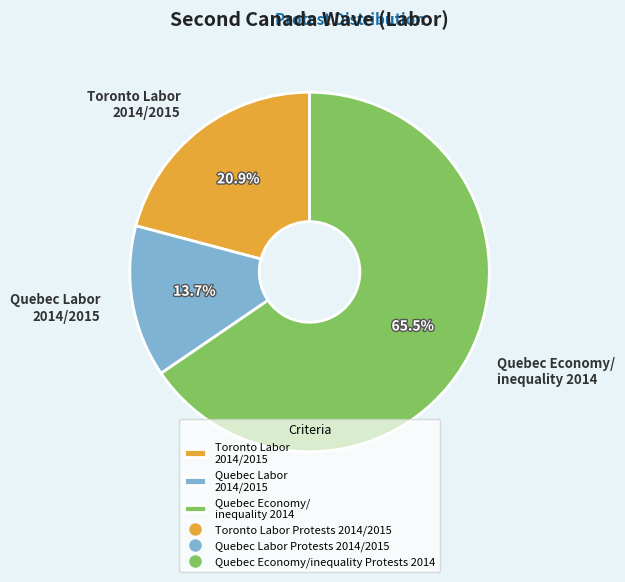

What is the smallest slice in the pie chart?

Quebec Labor 2014/2015